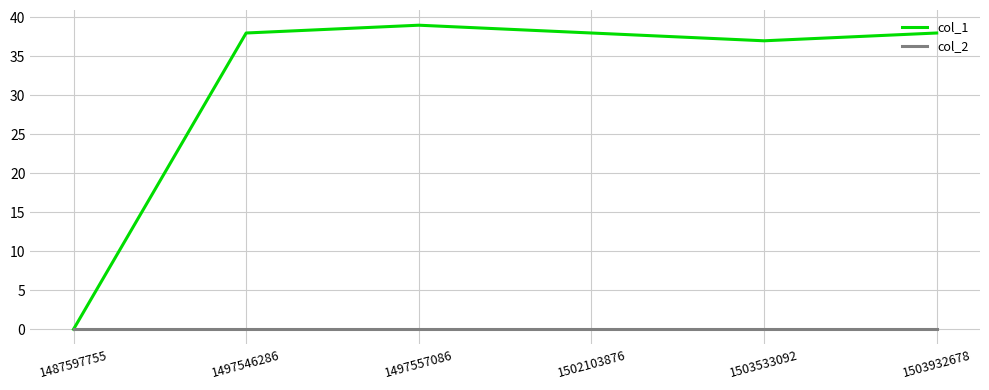

Between 1497546286 and 1503533092, which series saw the biggest shift?

col_1